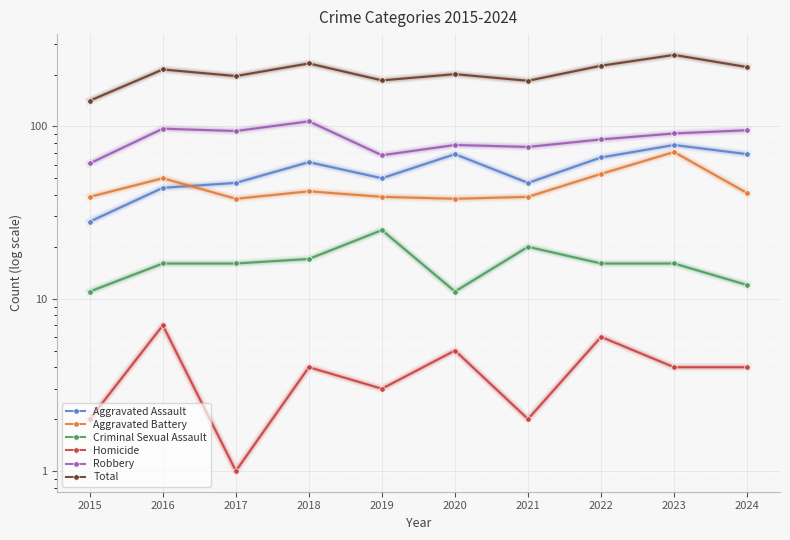

Which series has the largest total across all categories?

Total